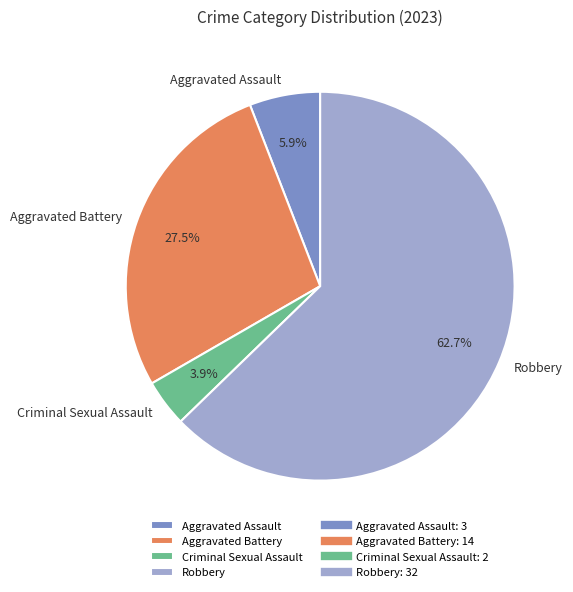

How much of the chart is everything except Robbery?

37.3%